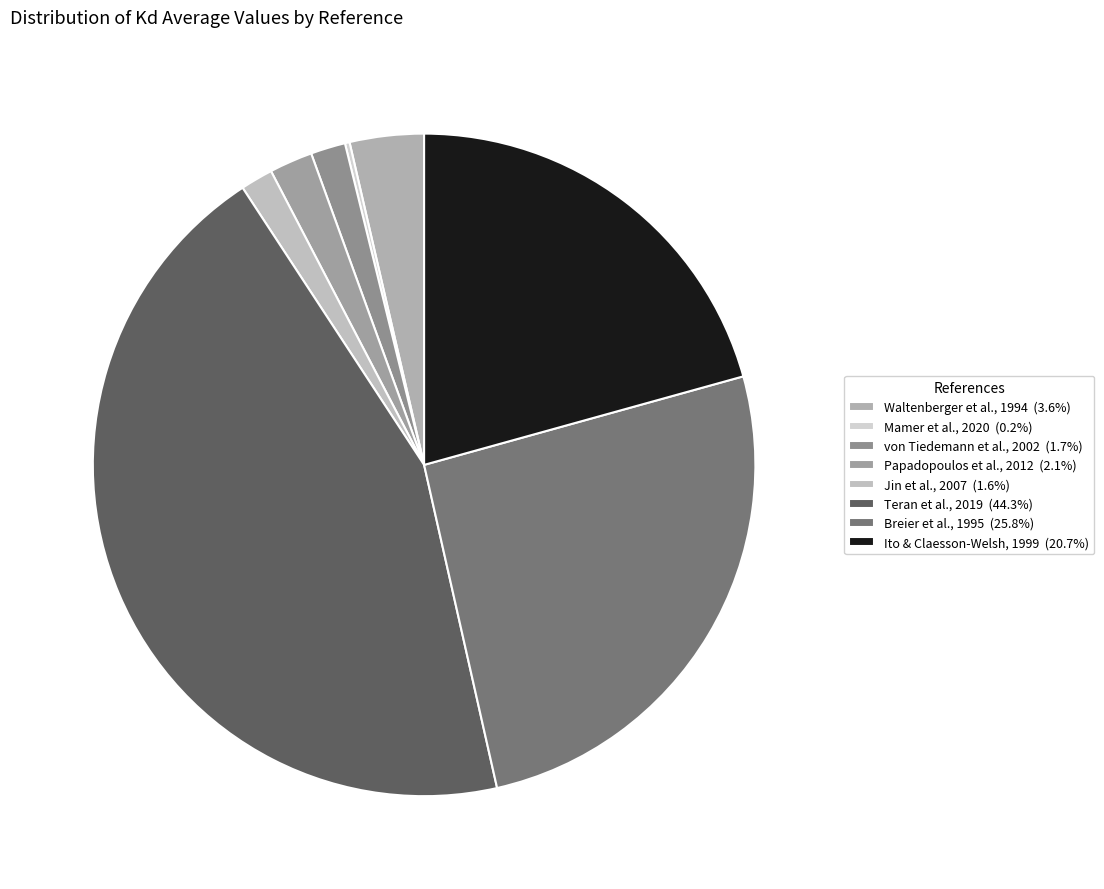

Which slice is the largest?

Teran et al., 2019